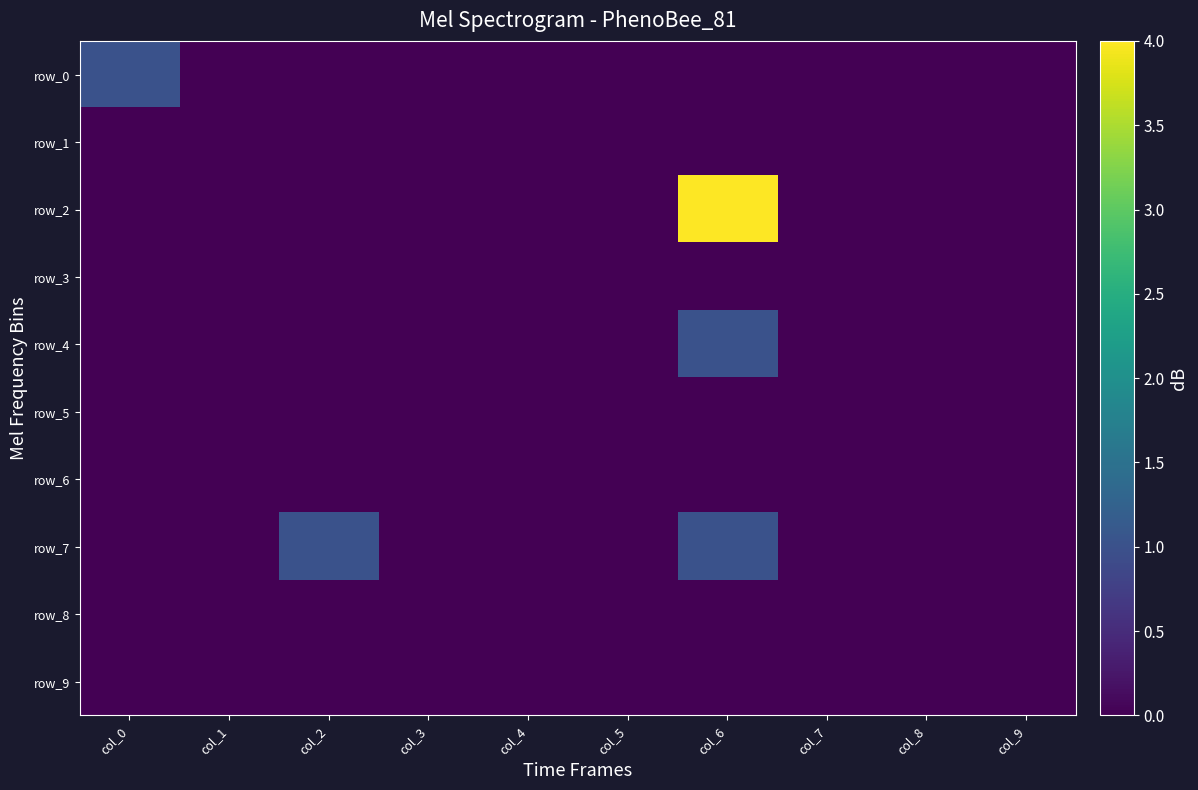

Reading right to left, extract all data points from this chart.

row_0: 0	0	0	0	0	0	0	0	0	1
row_1: 0	0	0	0	0	0	0	0	0	0
row_2: 0	0	0	4	0	0	0	0	0	0
row_3: 0	0	0	0	0	0	0	0	0	0
row_4: 0	0	0	1	0	0	0	0	0	0
row_5: 0	0	0	0	0	0	0	0	0	0
row_6: 0	0	0	0	0	0	0	0	0	0
row_7: 0	0	0	1	0	0	0	1	0	0
row_8: 0	0	0	0	0	0	0	0	0	0
row_9: 0	0	0	0	0	0	0	0	0	0